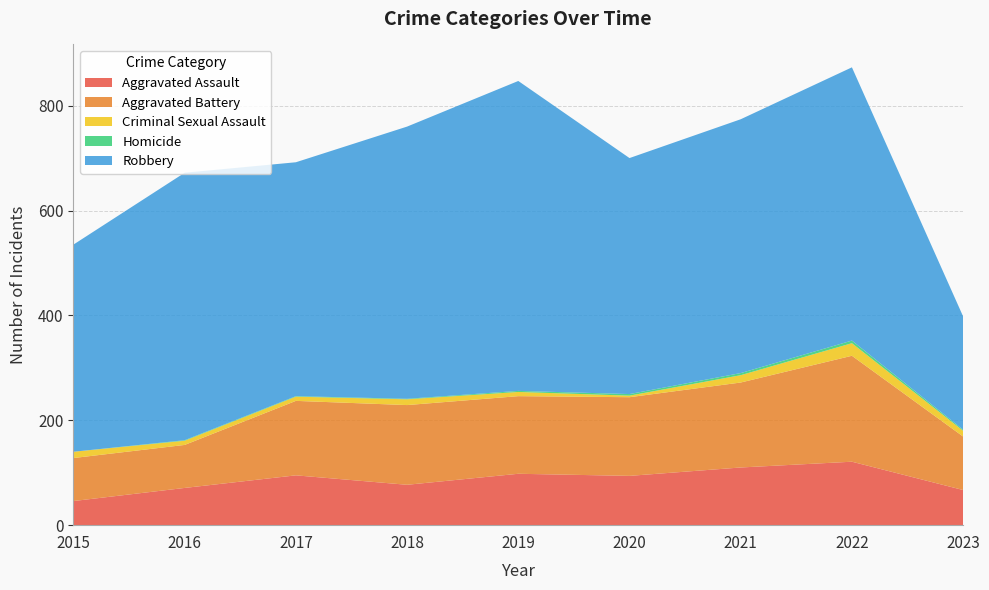

Reading left to right, what are all the values shown in this chart?

Aggravated Assault: 46	71	95	77	98	94	110	121	67
Aggravated Battery: 82	82	142	152	148	150	162	202	102
Criminal Sexual Assault: 12	8	8	11	8	3	14	24	11
Homicide: 0	1	1	1	2	3	4	5	2
Robbery: 395	510	446	519	591	450	484	521	216